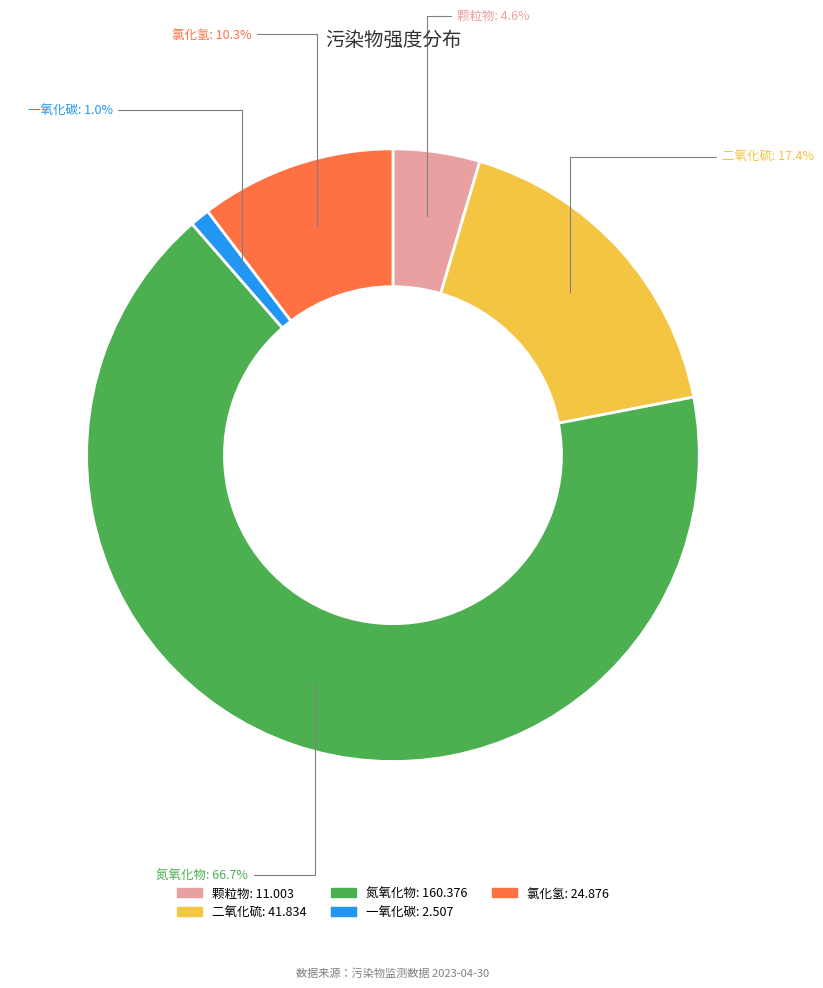

Rank the categories by value from highest to lowest.

氮氧化物, 二氧化硫, 氯化氢, 颗粒物, 一氧化碳